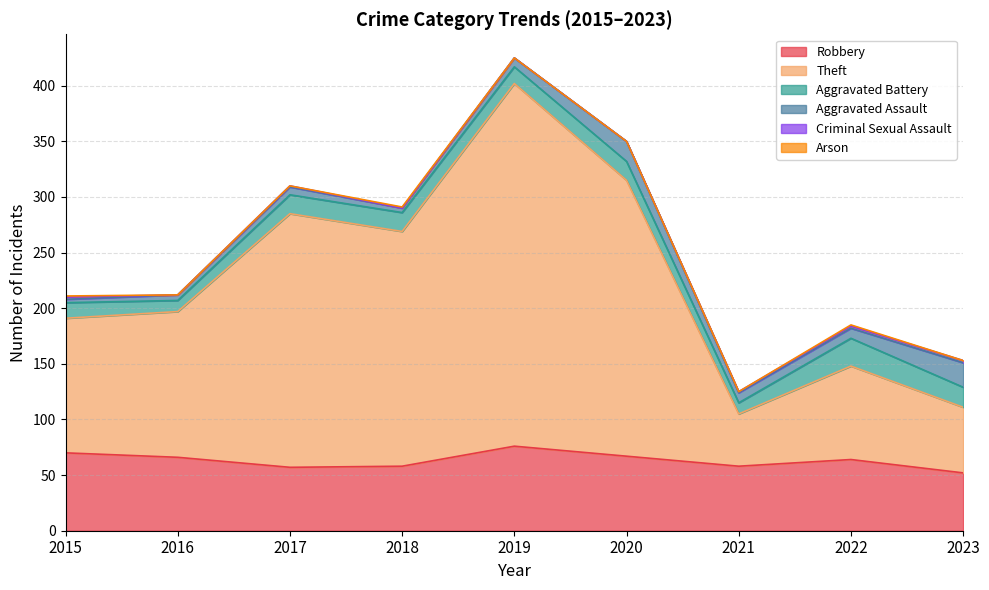

Is the value of Theft at 2018 greater than the value of Arson at 2017?

Yes